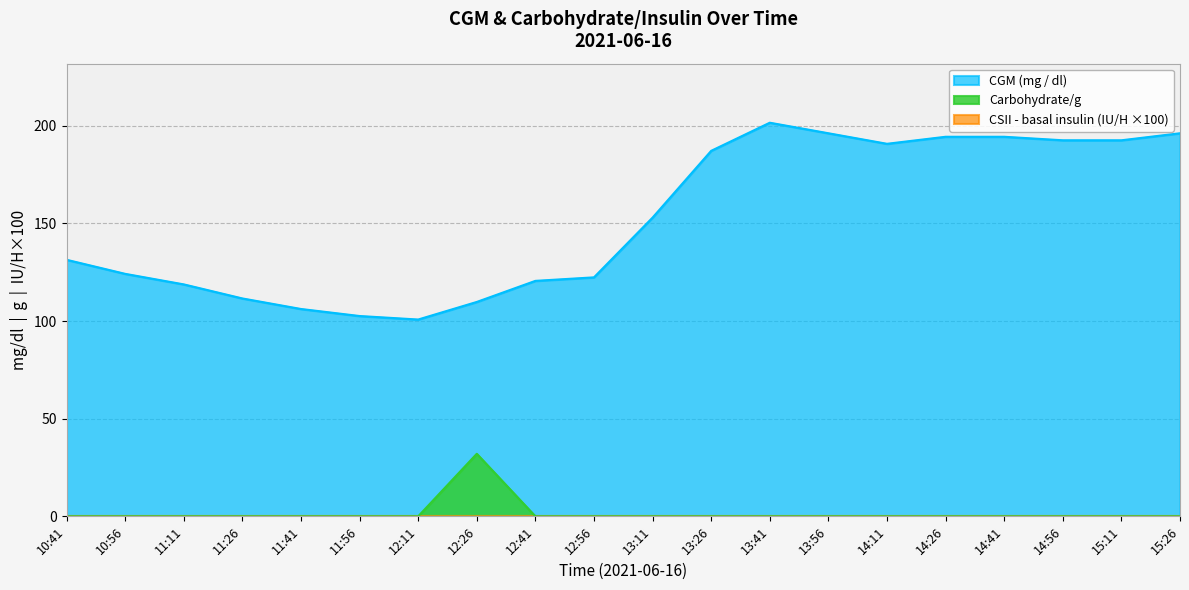

Where is CGM (mg / dl) nearest to the value 151?

13:11